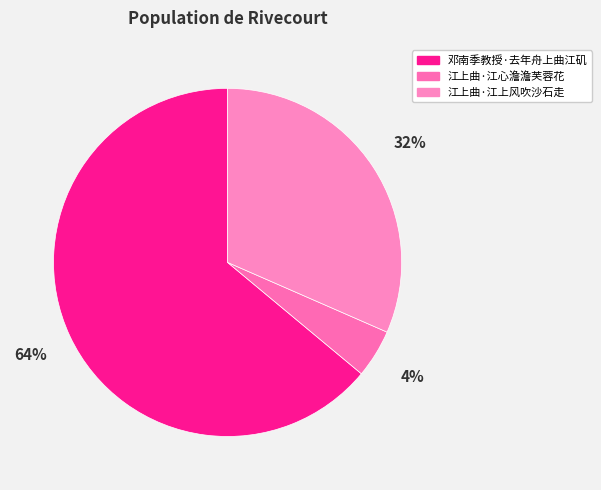

Rank the categories by value from lowest to highest.

江上曲·江心澹澹芙蓉花, 江上曲·江上风吹沙石走, 邓南季教授·去年舟上曲江矶